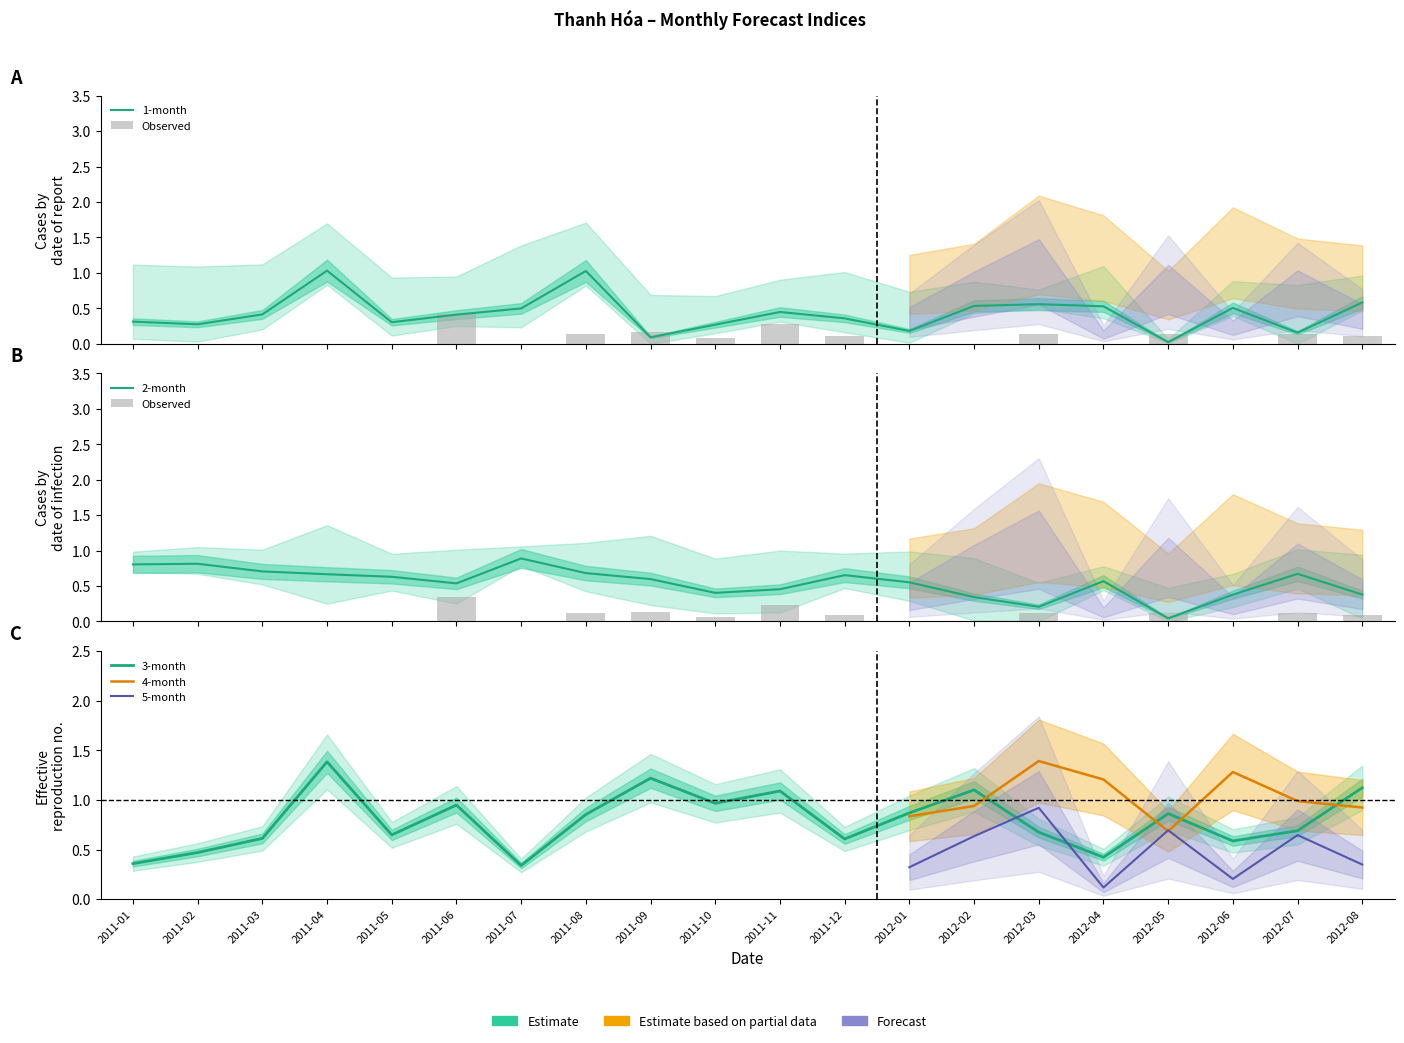

List the labels in order of 2-month value, largest first.

2011-07, 2011-02, 2011-01, 2011-03, 2011-08, 2012-07, 2011-04, 2011-12, 2011-05, 2011-09, 2012-04, 2012-01, 2011-06, 2011-11, 2011-10, 2012-08, 2012-06, 2012-02, 2012-03, 2012-05